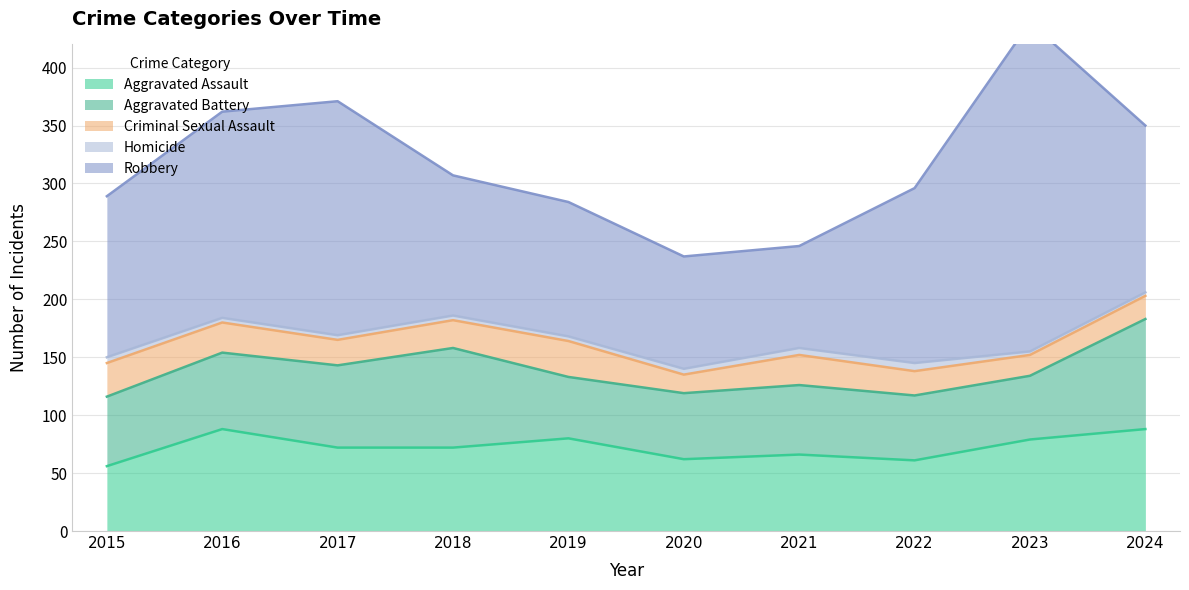

Between 2016 and 2020, which series saw the biggest shift?

Robbery